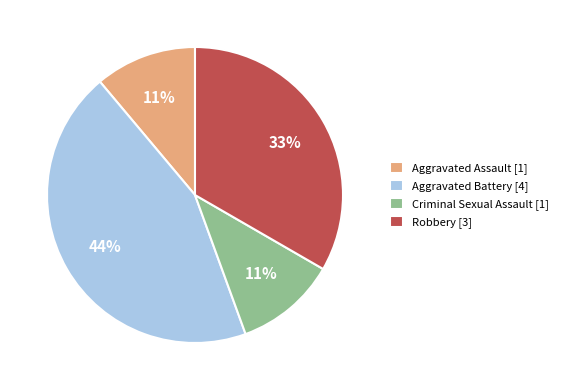

Is the sum of Criminal Sexual Assault and Aggravated Battery greater than half?

Yes